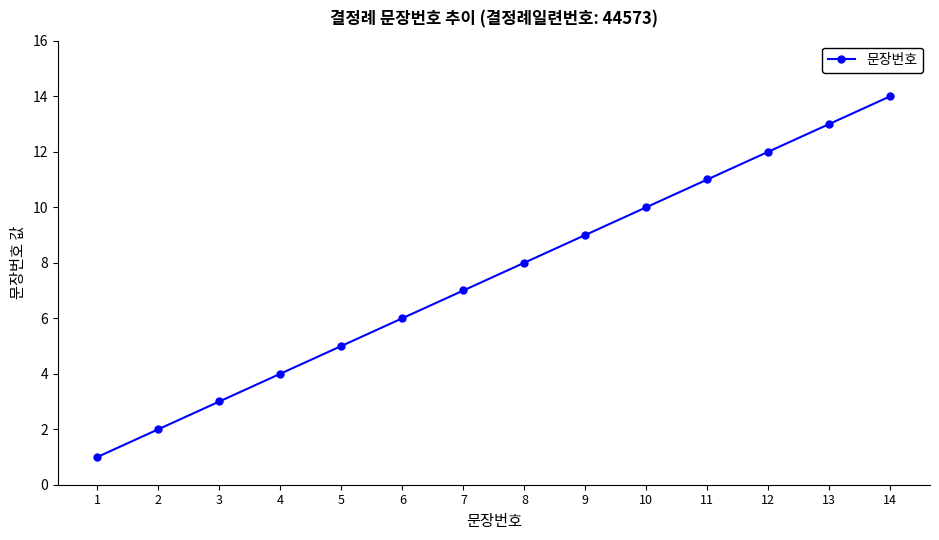

What is the difference between the values at 5 and 11?

6